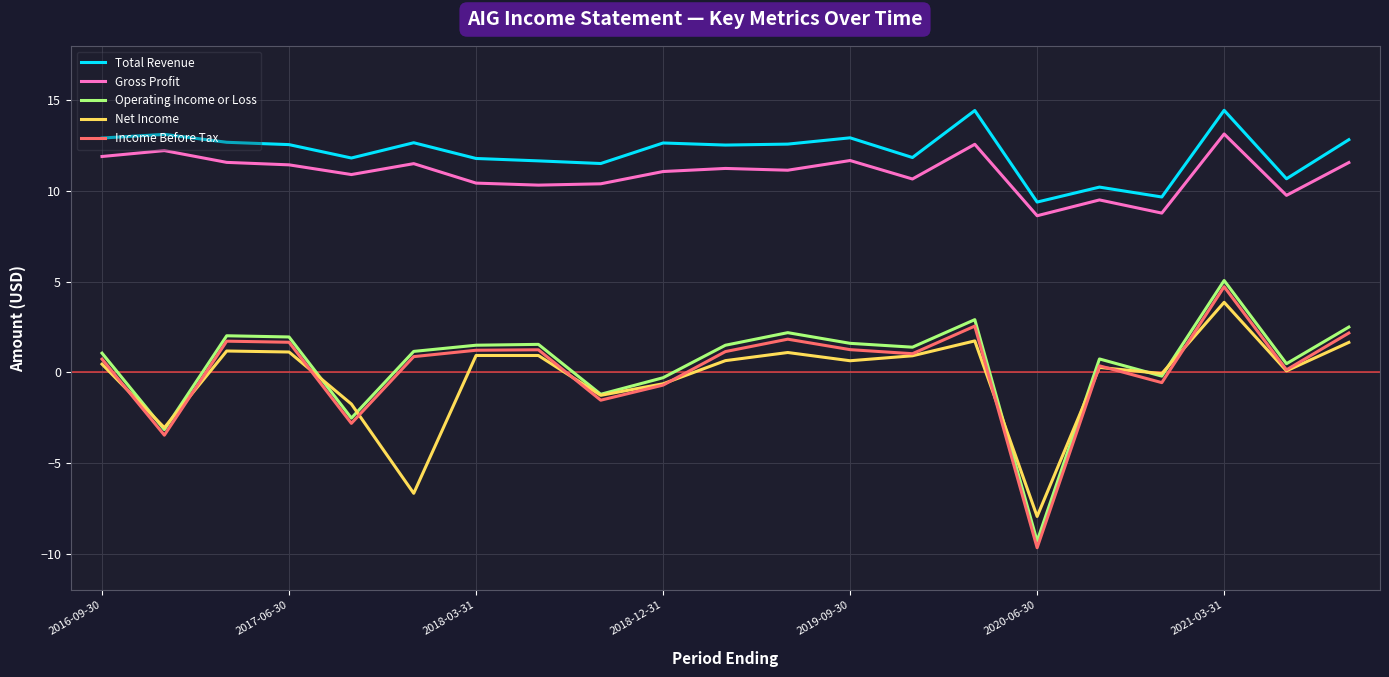

What is the minimum value for Operating Income or Loss?

-9.3